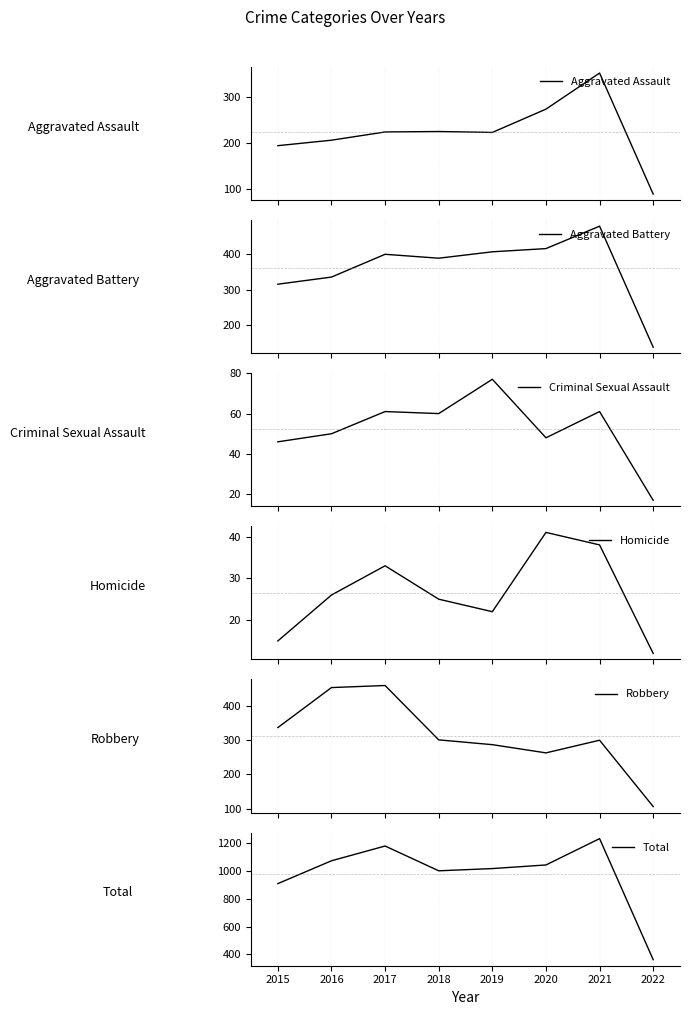

True or false: Total and Aggravated Assault intersect in this chart.

False